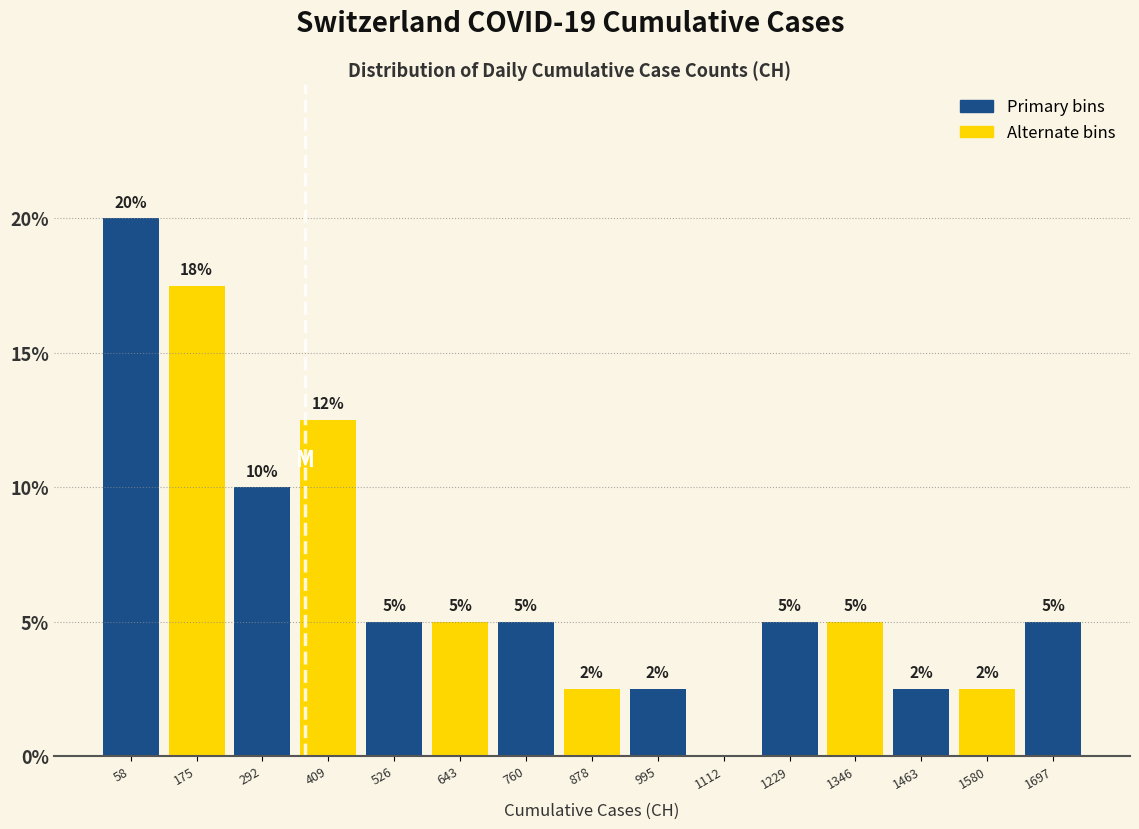

Over which range of the x-axis is the bar tallest?

0 to 120